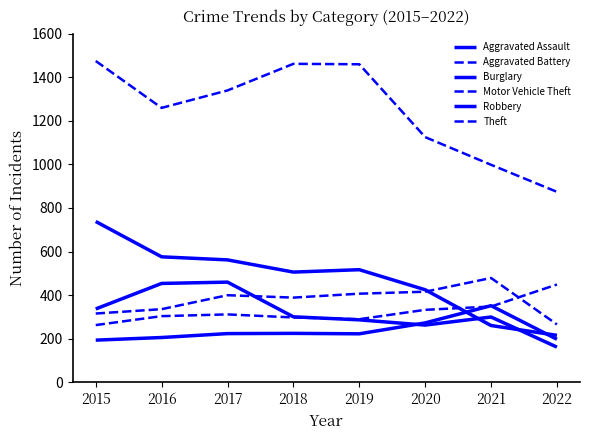

True or false: Burglary has more than 0 interior local peaks.

True